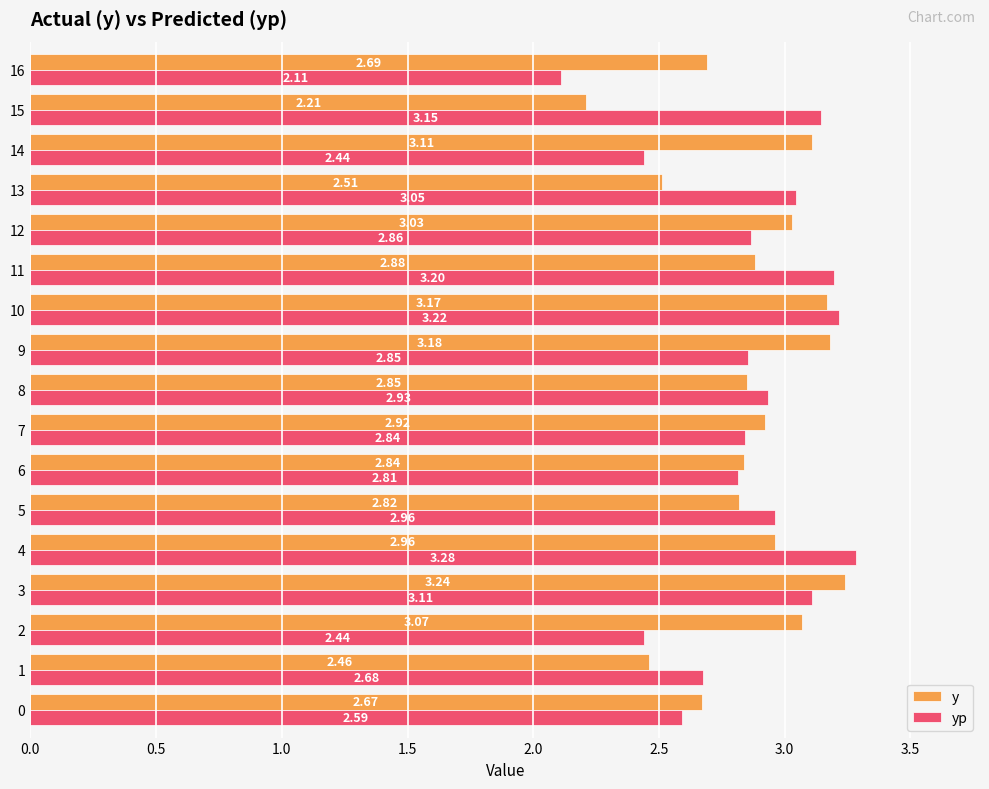

Which series has the largest total across all categories?

y